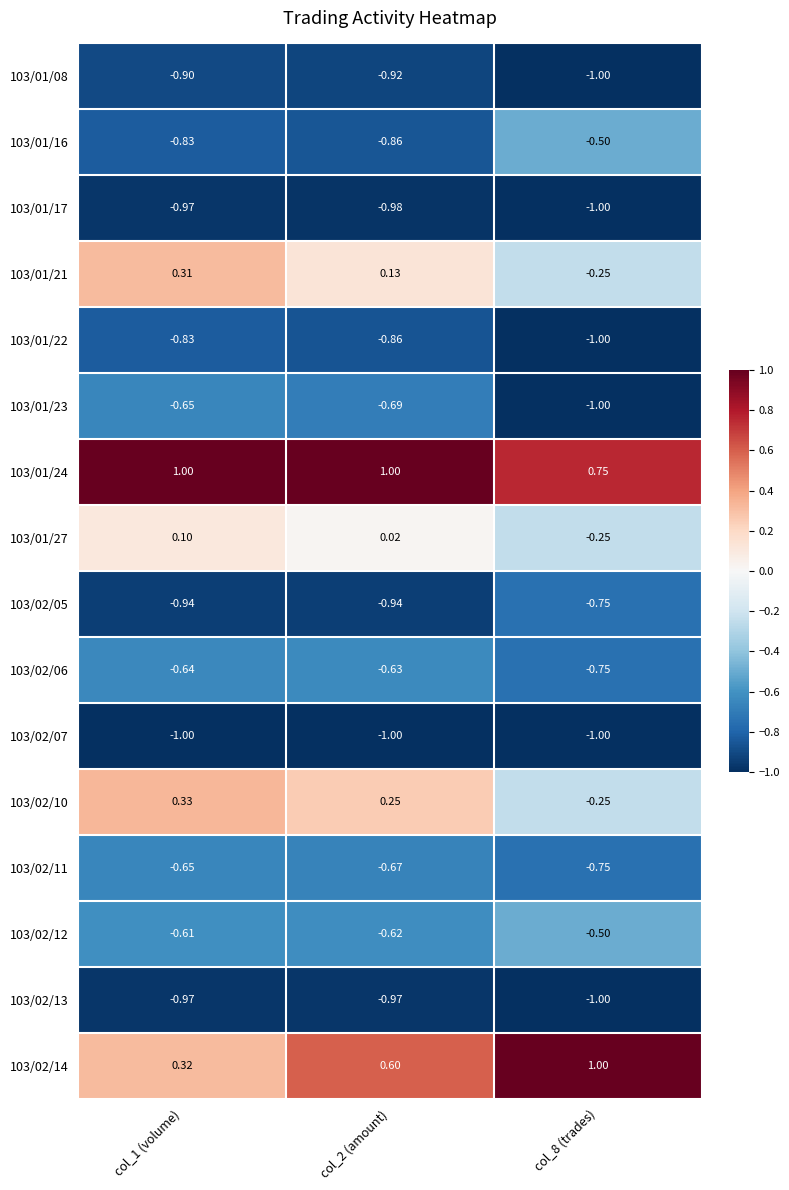

Which series has the largest range (max minus min)?

103/02/14